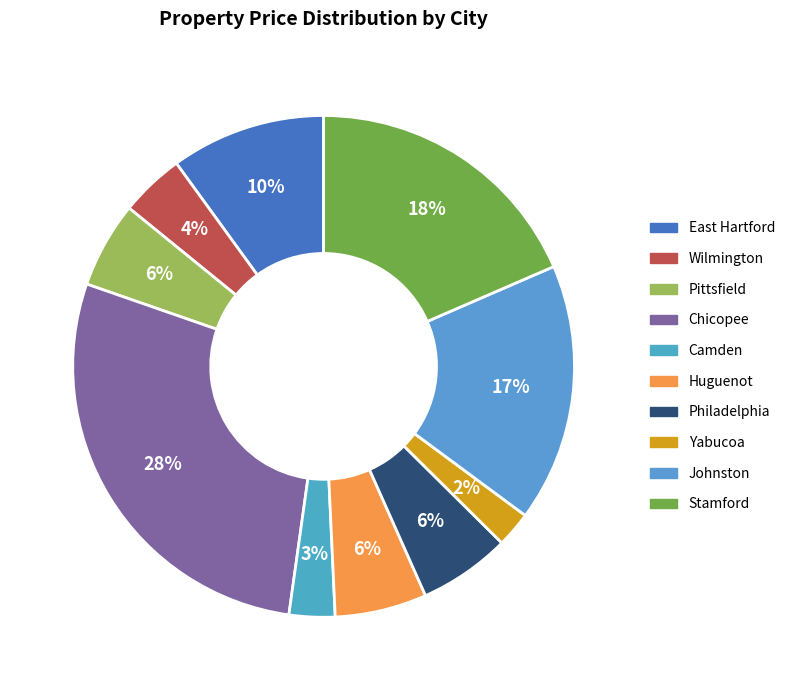

Which slice is the smallest?

Yabucoa